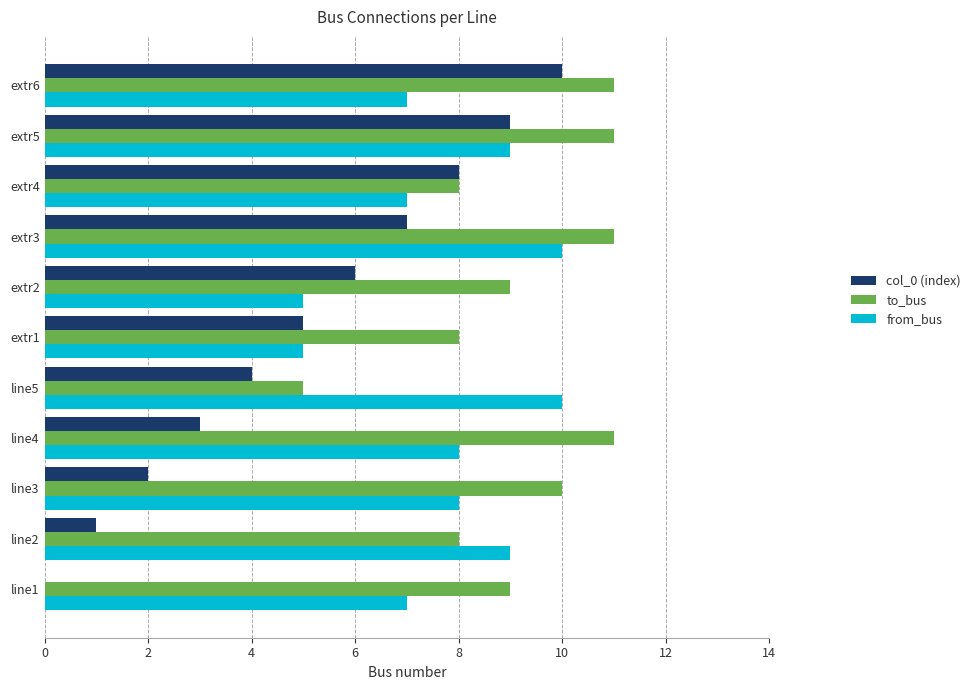

Which series changed the most between line1 and line4?

col_0 (index)